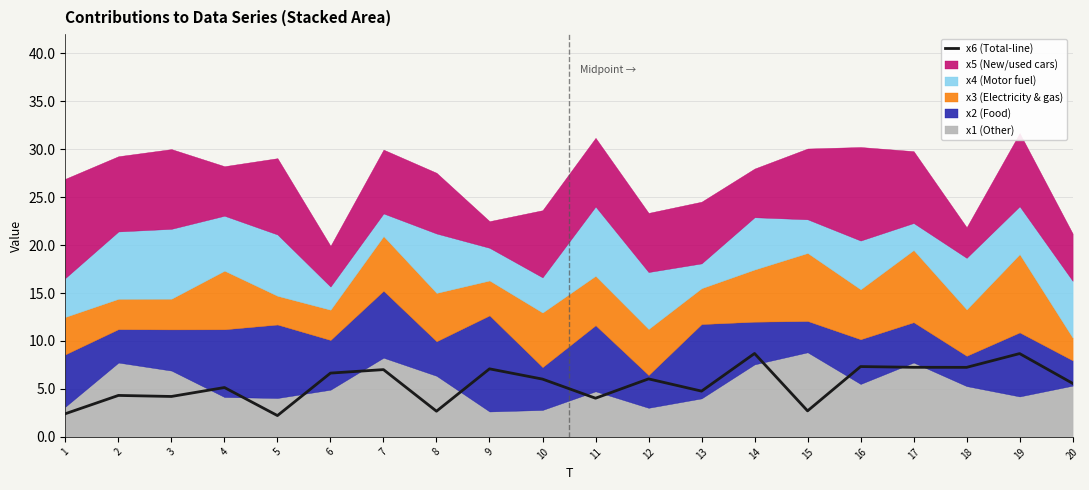

What is the sum of the values at 8 and 16?

10.0